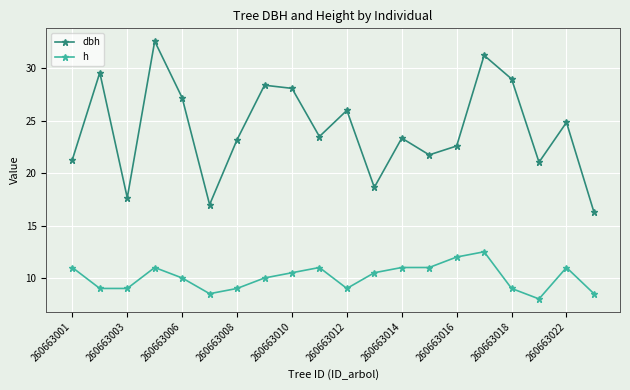

True or false: h has more than 0 points higher than both neighbors.

True